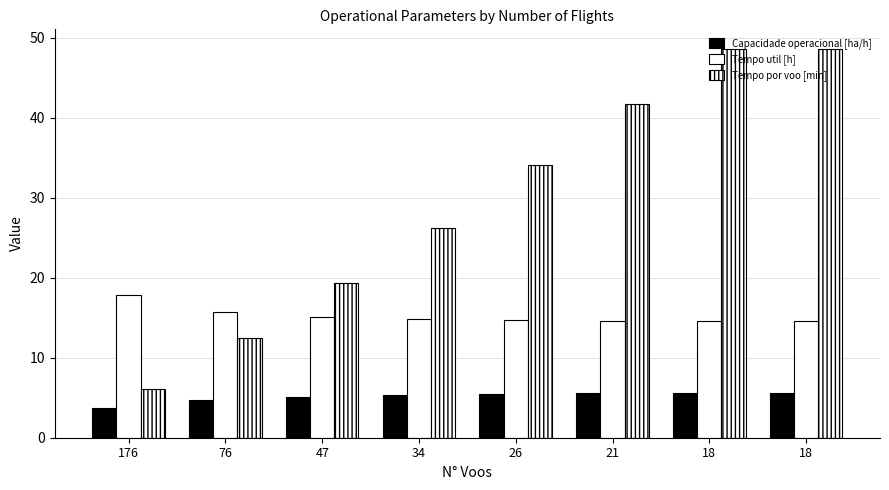

Rank the series at 34 from lowest to highest value.

Capacidade operacional [ha/h], Tempo util [h], Tempo por voo [min]